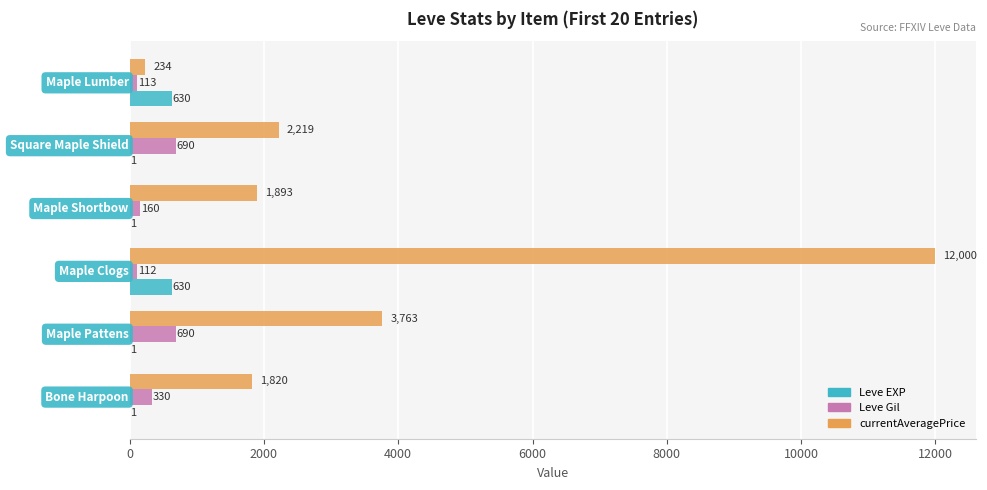

Which series has the largest total across all categories?

currentAveragePrice